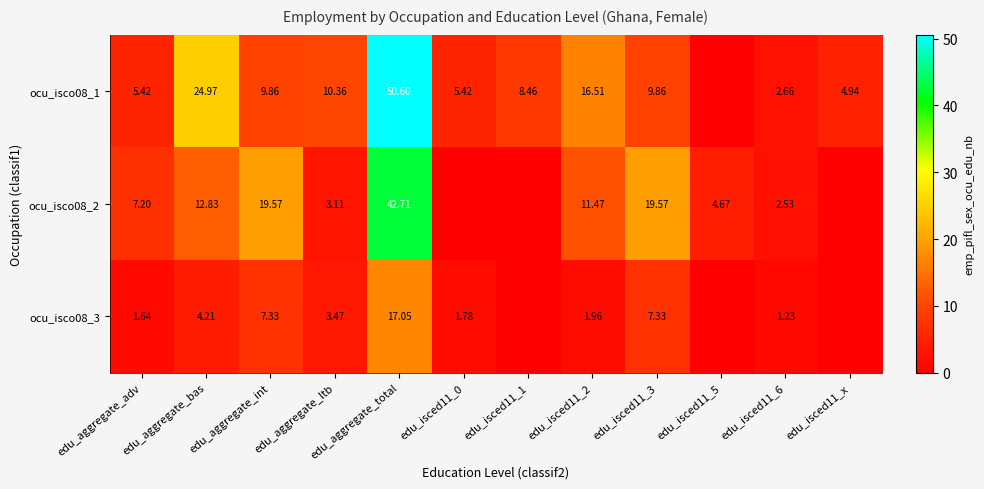

Is the value of ocu_isco08_1 at edu_aggregate_bas greater than the value of ocu_isco08_2 at edu_aggregate_total?

No